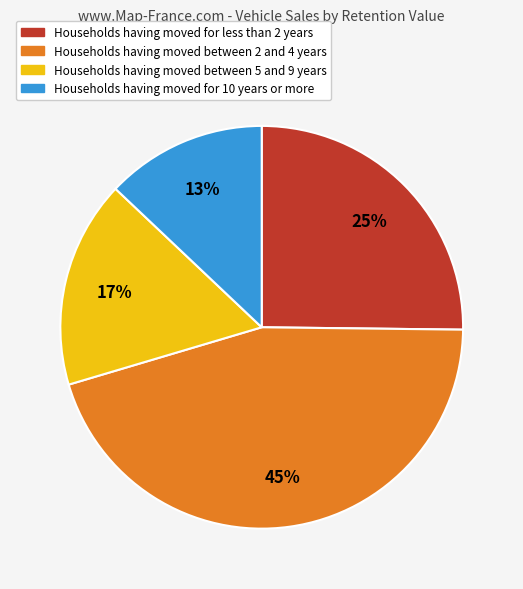

To the nearest percent, what is the average slice percentage?

25%